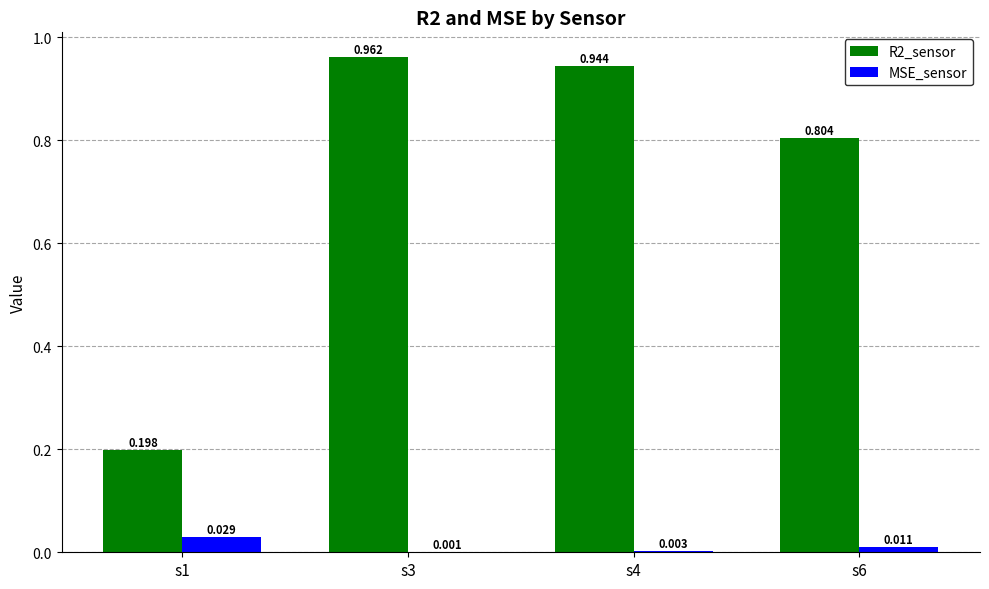

Is the value of R2_sensor at s3 greater than the value of MSE_sensor at s4?

Yes